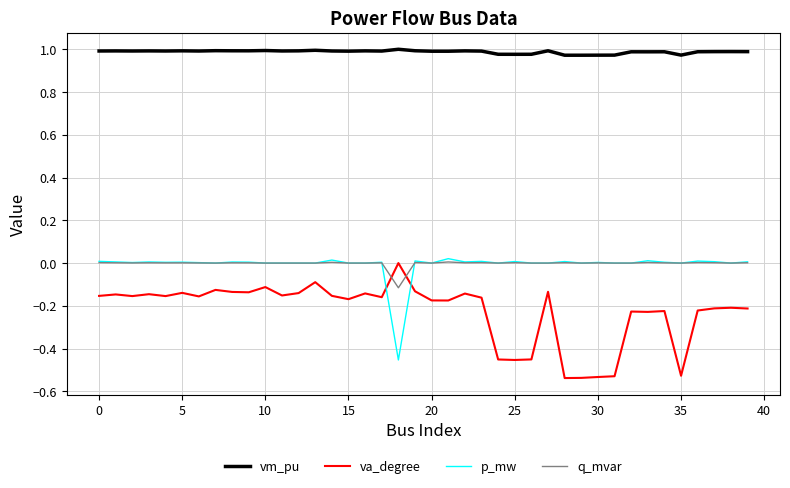

True or false: va_degree has more than 1 interior local peaks.

True